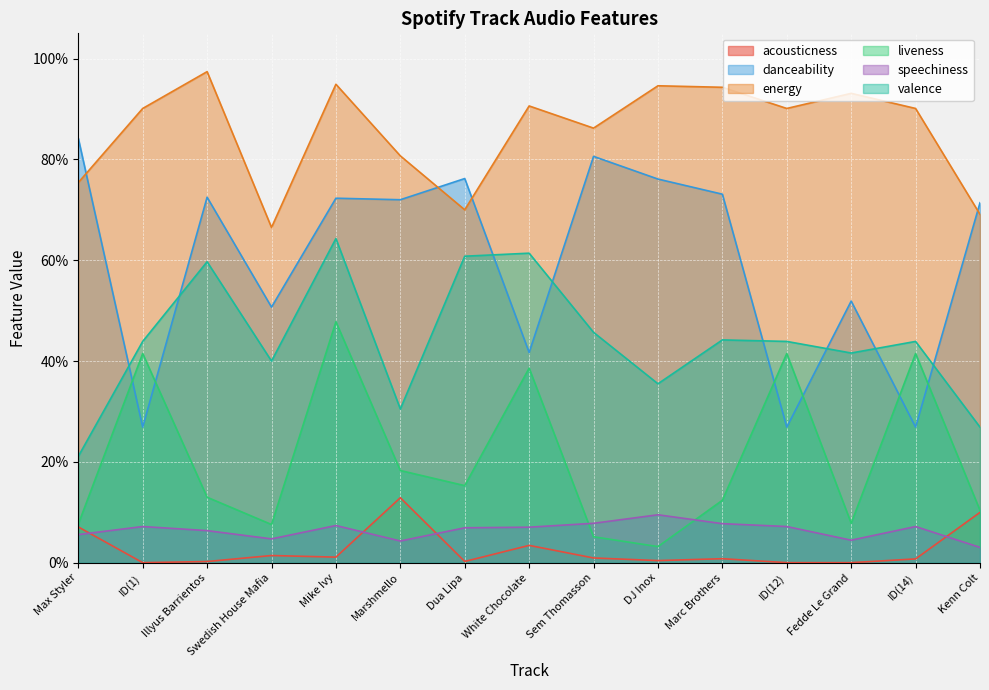

Reading left to right, extract all data points from this chart.

acousticness: 0.1	0.0	0.0	0.0	0.0	0.1	0.0	0.0	0.0	0.0	0.0	0.0	0.0	0.0	0.1
danceability: 0.8	0.3	0.7	0.5	0.7	0.7	0.8	0.4	0.8	0.8	0.7	0.3	0.5	0.3	0.7
energy: 0.8	0.9	1.0	0.7	0.9	0.8	0.7	0.9	0.9	0.9	0.9	0.9	0.9	0.9	0.7
liveness: 0.1	0.4	0.1	0.1	0.5	0.2	0.2	0.4	0.1	0.0	0.1	0.4	0.1	0.4	0.1
speechiness: 0.1	0.1	0.1	0.0	0.1	0.0	0.1	0.1	0.1	0.1	0.1	0.1	0.0	0.1	0.0
valence: 0.2	0.4	0.6	0.4	0.6	0.3	0.6	0.6	0.5	0.4	0.4	0.4	0.4	0.4	0.3